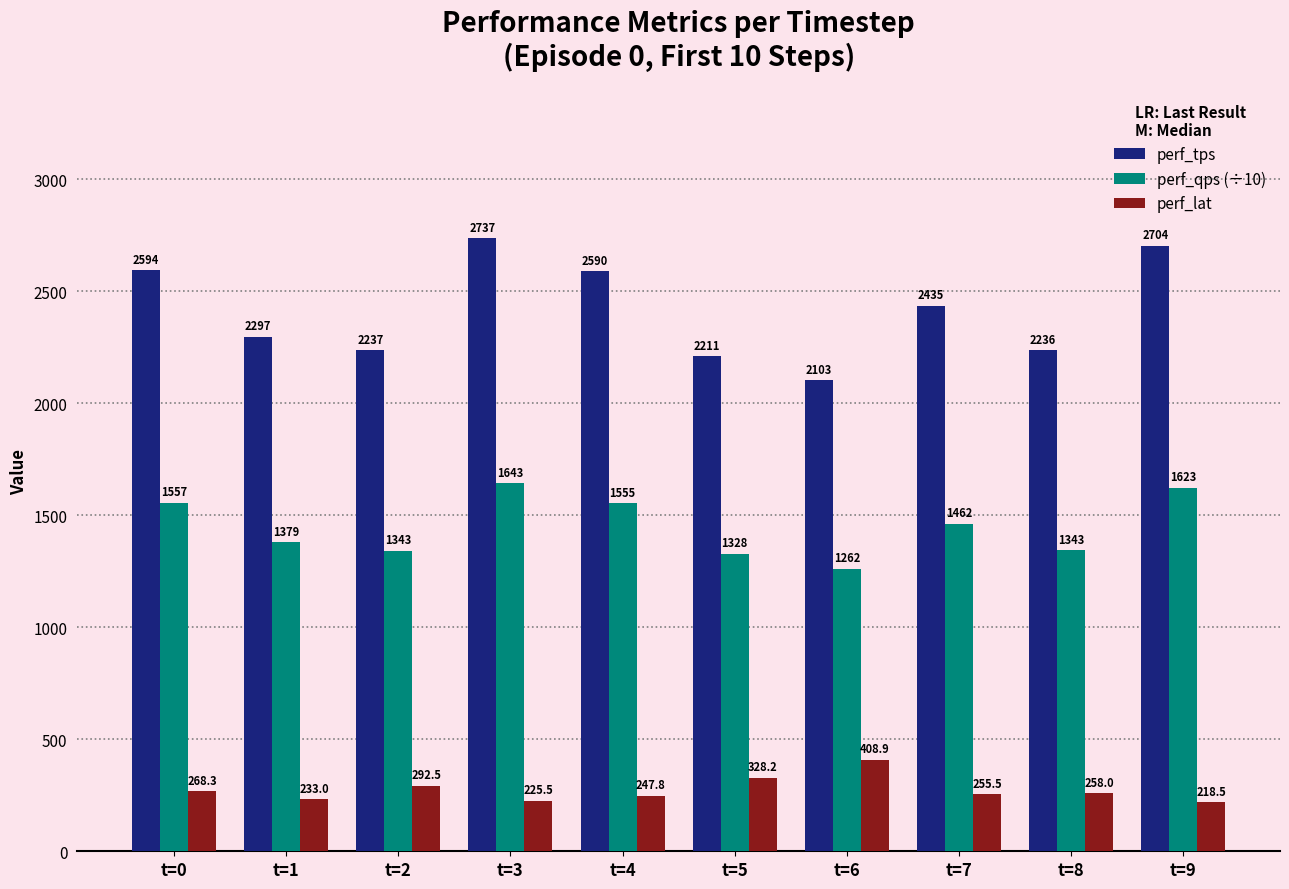

True or false: perf_lat has a value of 328.2 at t=5.

True